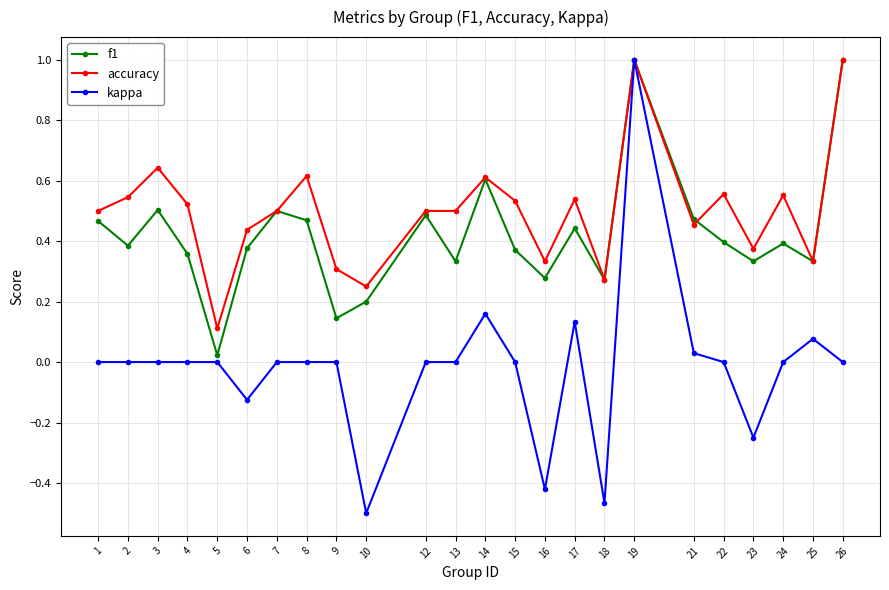

At which label is accuracy closest to 0?

5